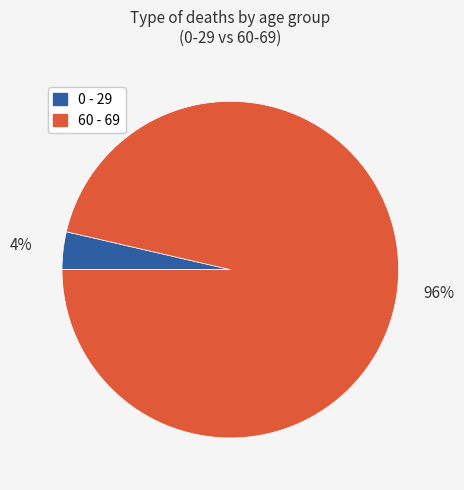

Which slice is the smallest?

0 - 29